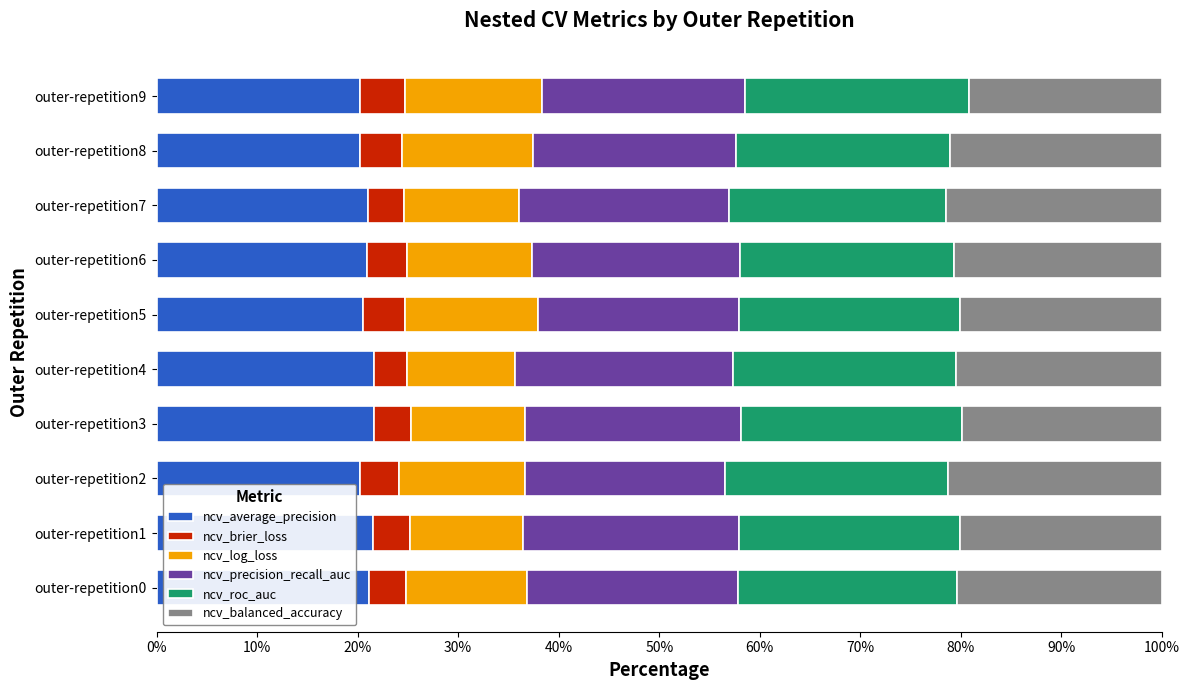

Rank the series by their maximum value, from lowest to highest.

ncv_brier_loss, ncv_log_loss, ncv_balanced_accuracy, ncv_average_precision, ncv_precision_recall_auc, ncv_roc_auc